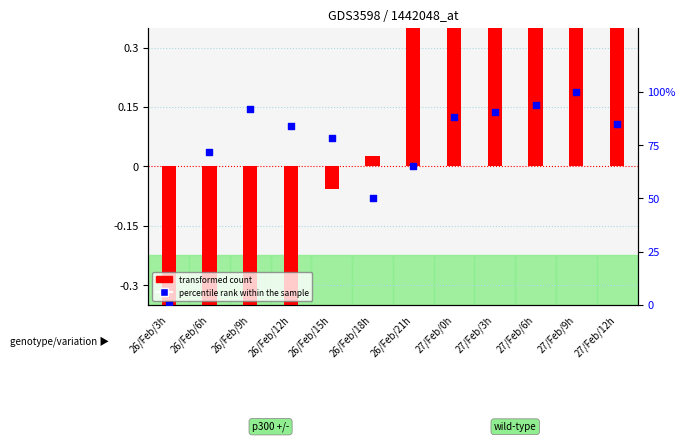

Is the value of transformed count at 26/Feb/9h greater than the value of percentile rank within the sample at 26/Feb/18h?

No